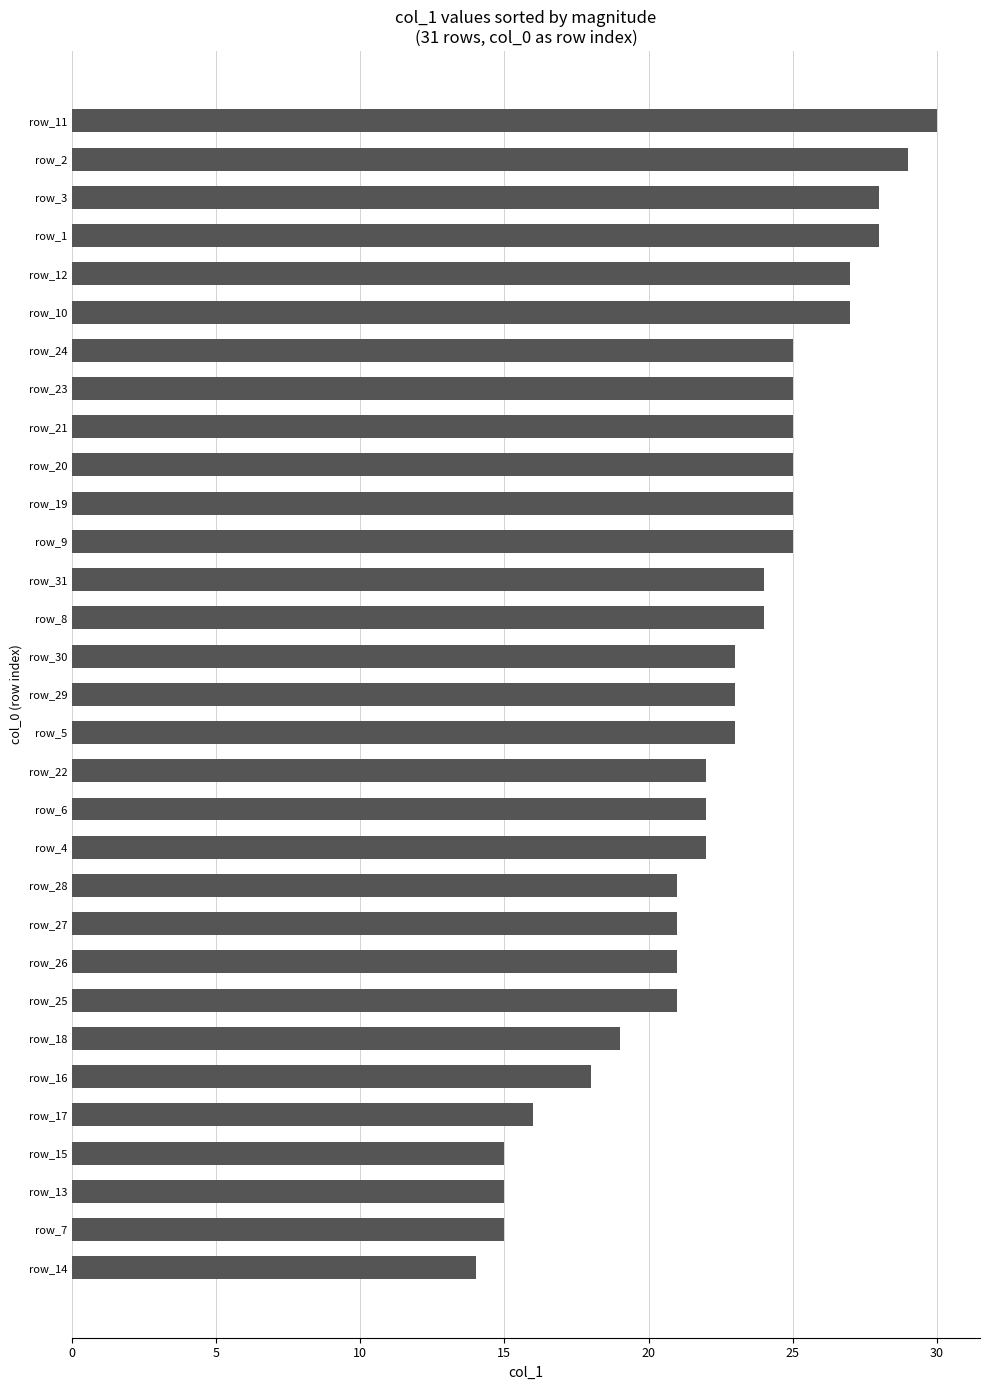

What is the average value?

23